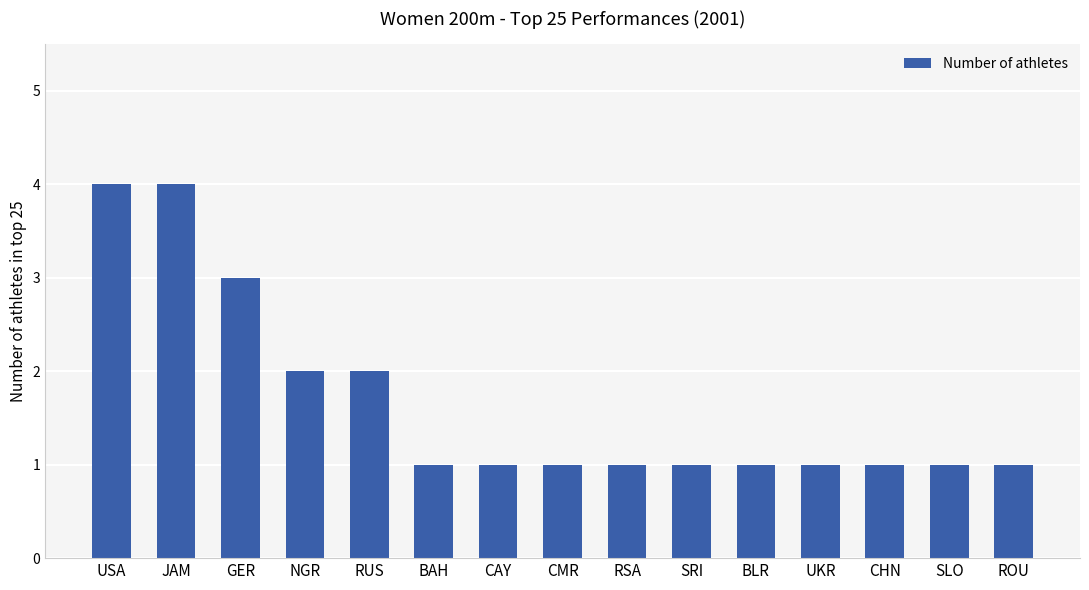

Which has a higher value, GER or CMR?

GER